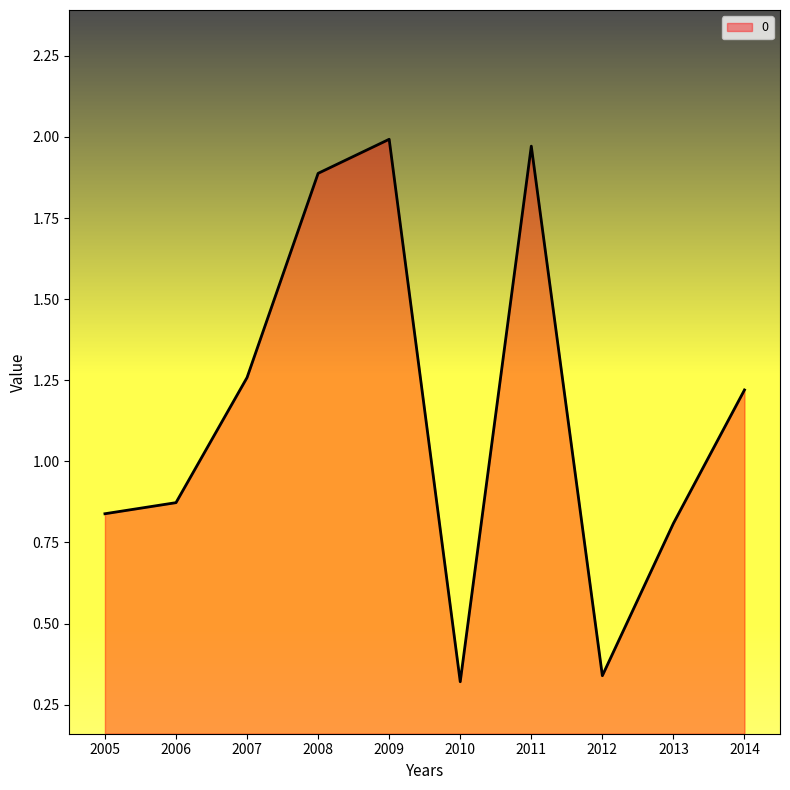

Which has a higher value, 2012 or 2011?

2011